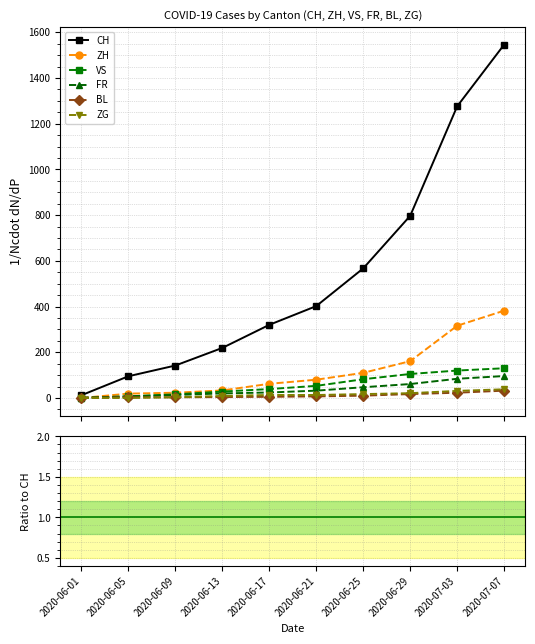

The BL series shows 0.0 at 2020-06-09. True or false?

False